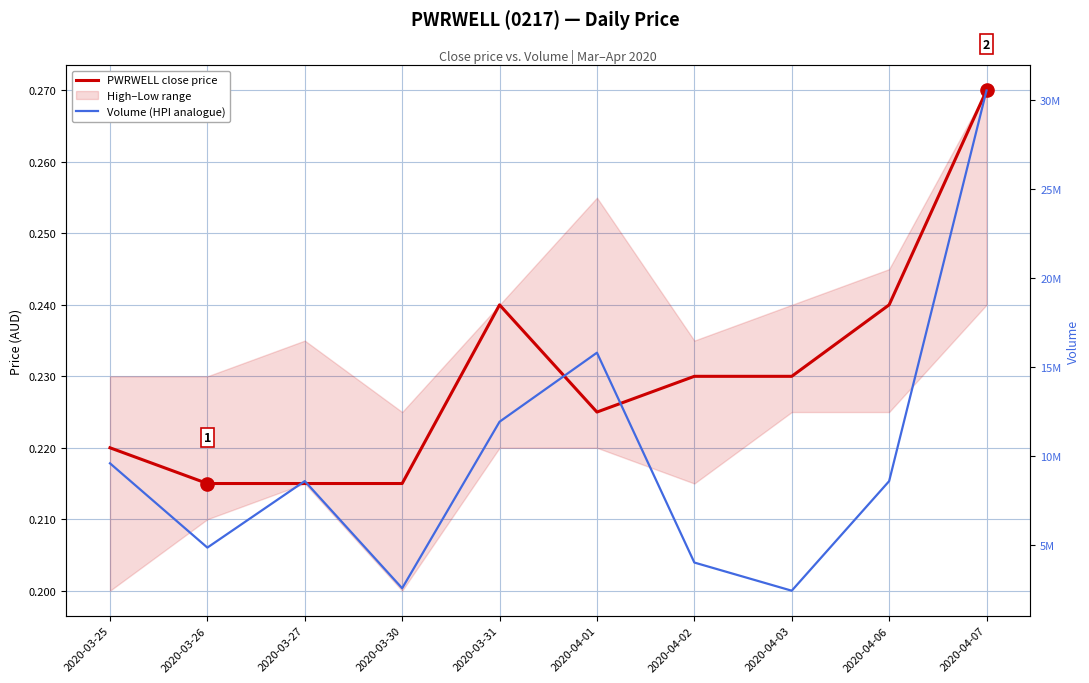

Which series has the largest total across all categories?

Volume (HPI analogue)